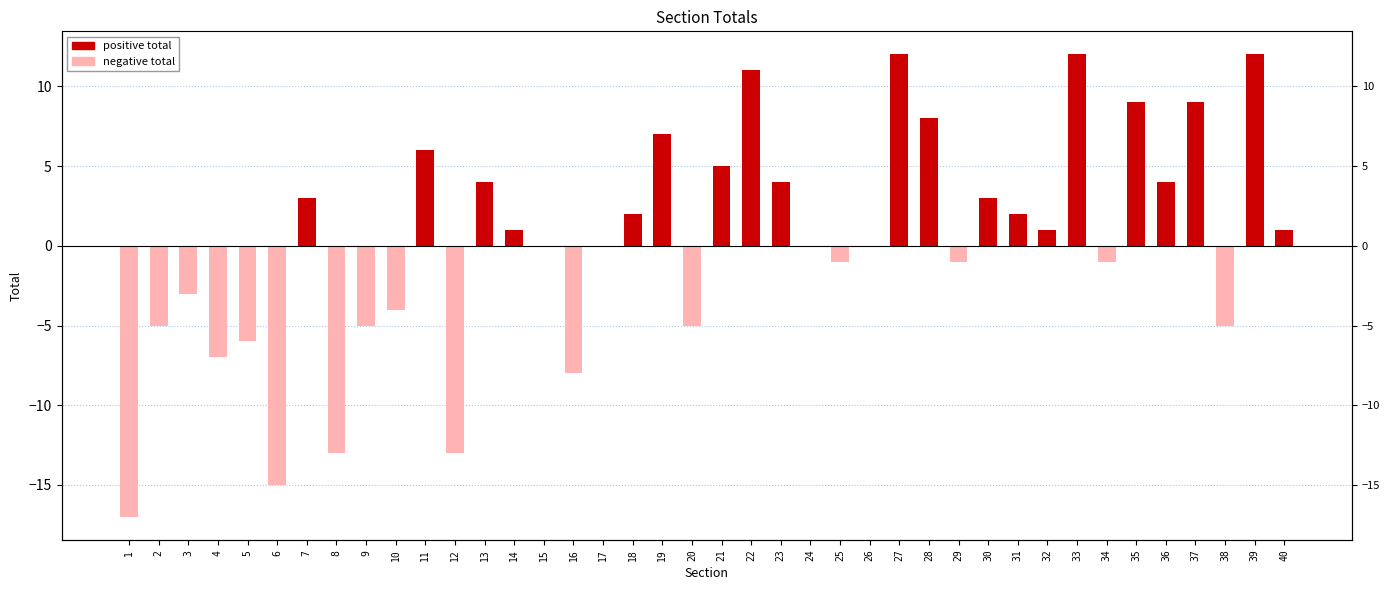

What is the difference between the maximum and minimum values?

29